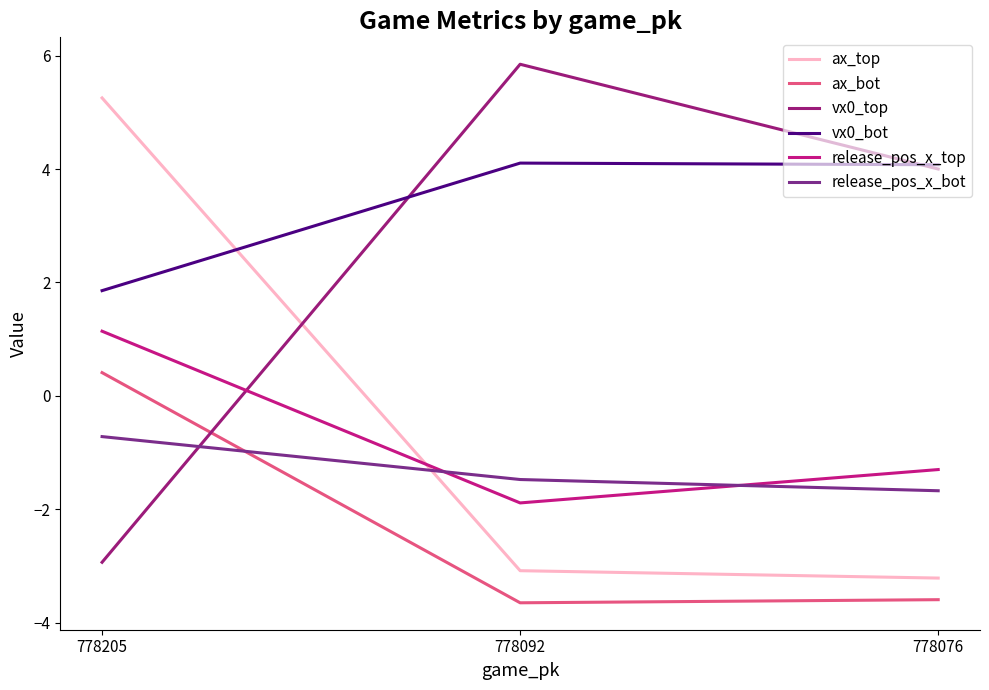

The value of ax_bot at 778092 is -6.2. True or false?

False